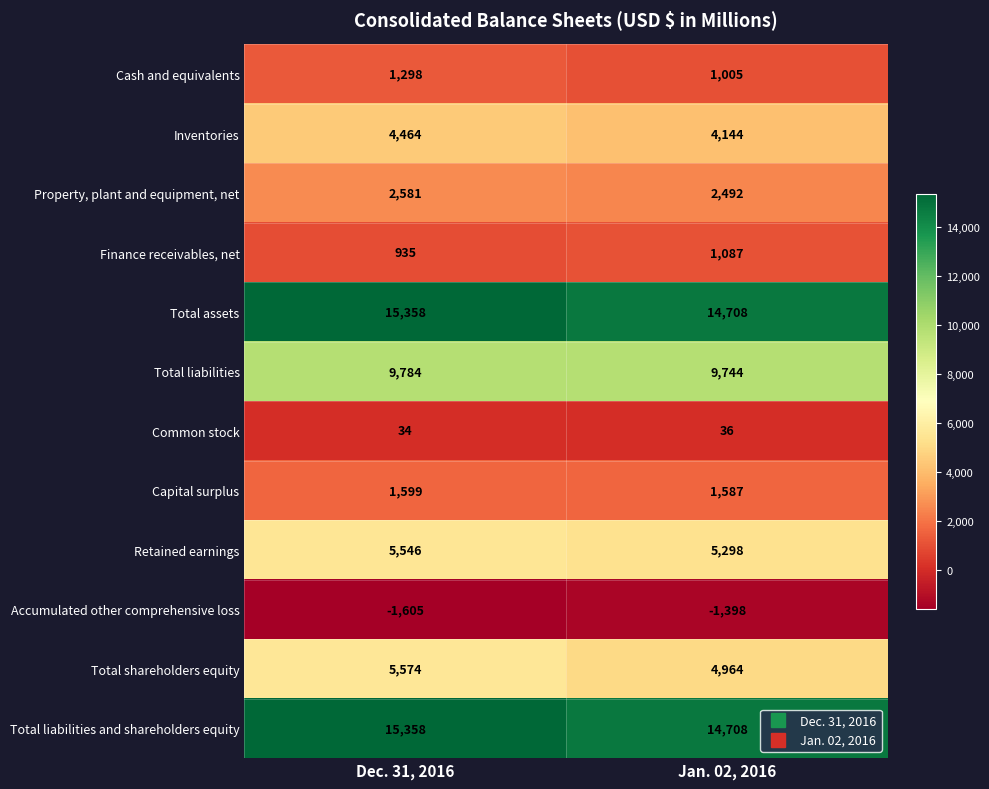

Where is Finance receivables, net nearest to the value 1011?

Dec. 31, 2016